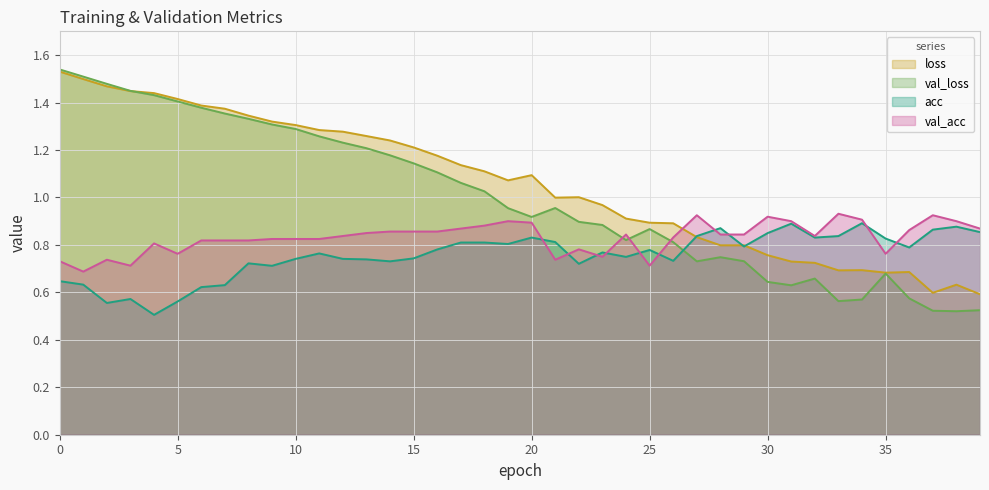

What is the average value of the val_acc series?

0.8